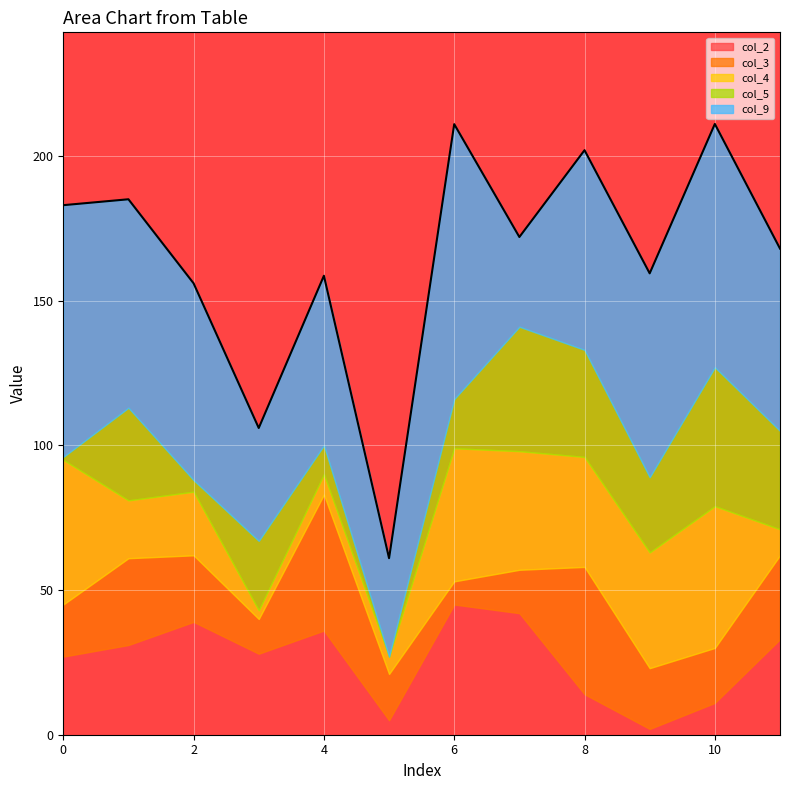

Which has a higher value, 8 or 9?

8